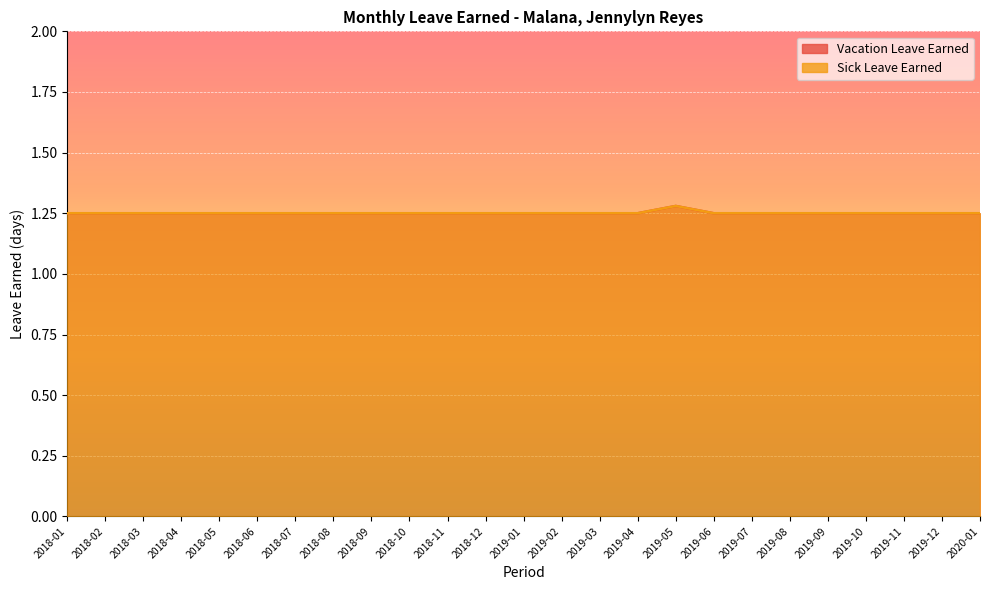

What is the sum of the Vacation Leave Earned values at 2018-03 and 2018-07?

2.5